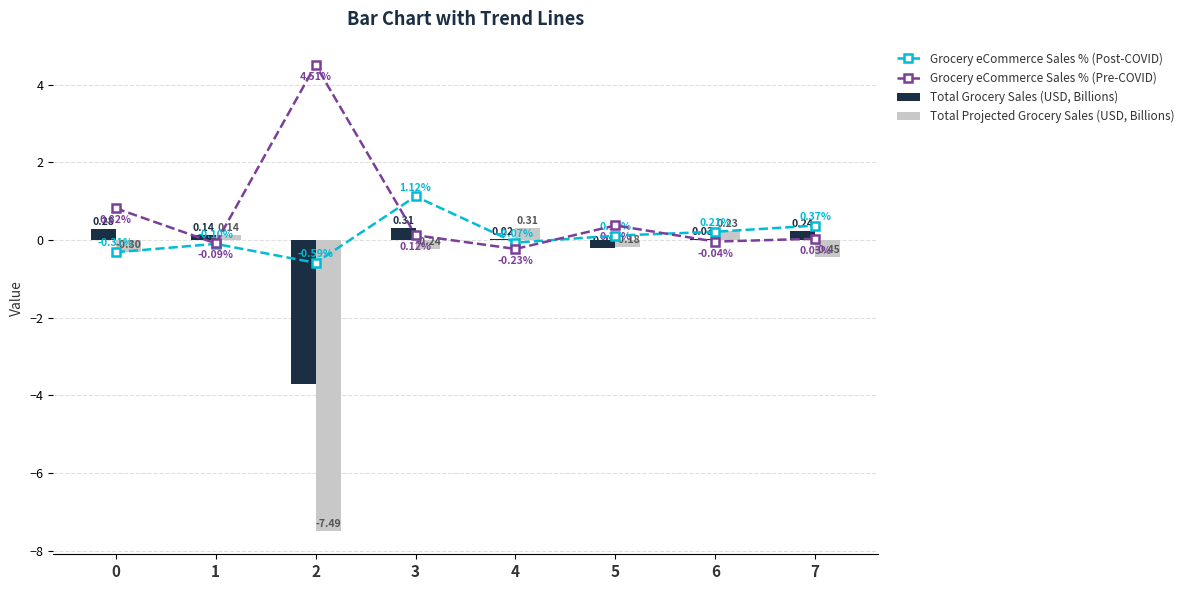

List the labels in order of Grocery eCommerce Sales % (Post-COVID) value, largest first.

3, 7, 6, 5, 4, 1, 0, 2